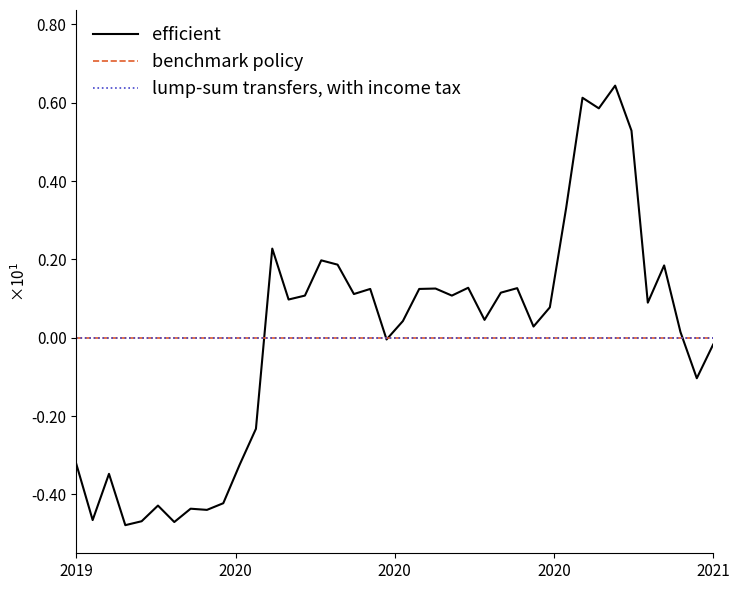

Is this an area chart (filled region under the line)?

No